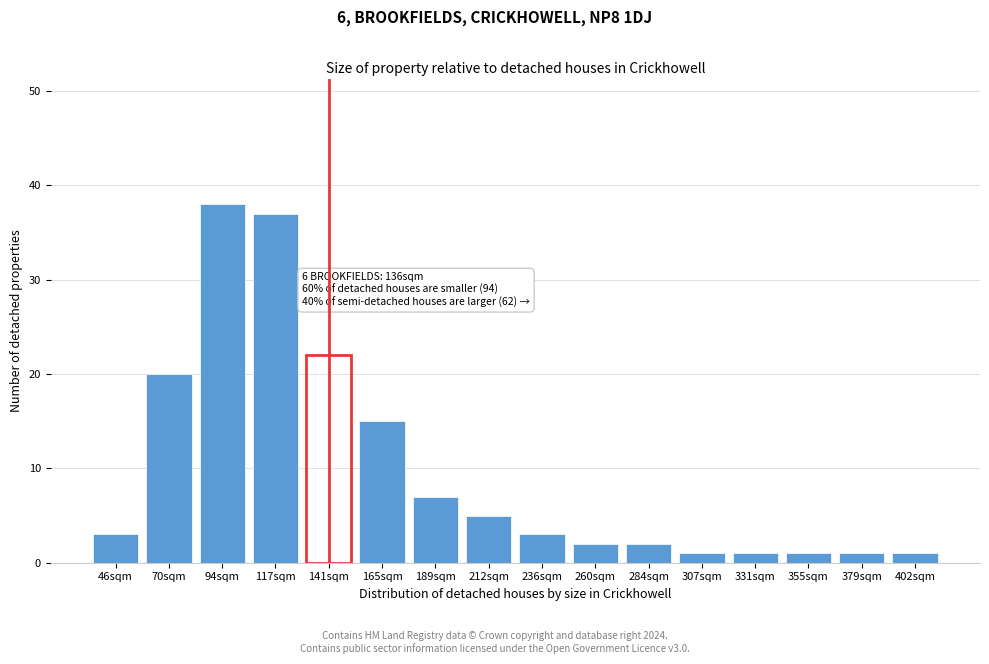

Reading left to right, what are all the values shown in this chart?

3	20	38	37	22	15	7	5	3	2	2	1	1	1	1	1